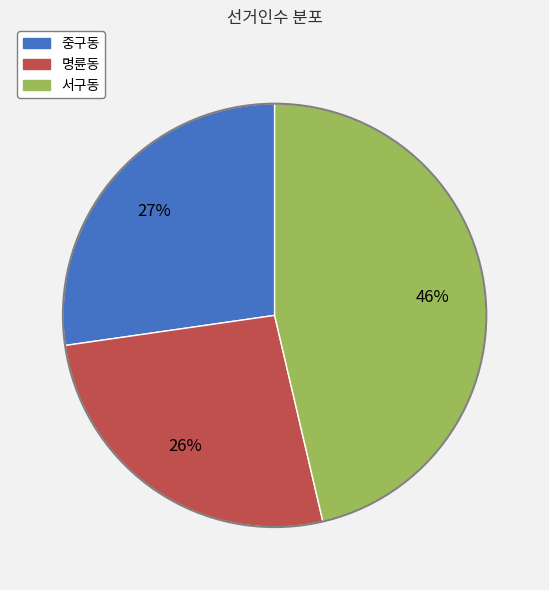

To the nearest percent, what is the average slice percentage?

33%